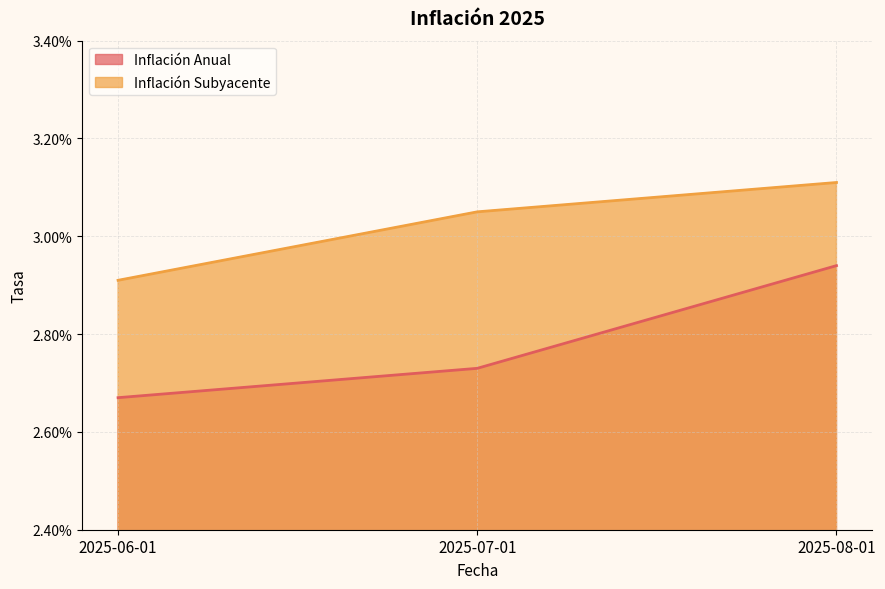

Which series has the largest total across all categories?

Inflación Subyacente